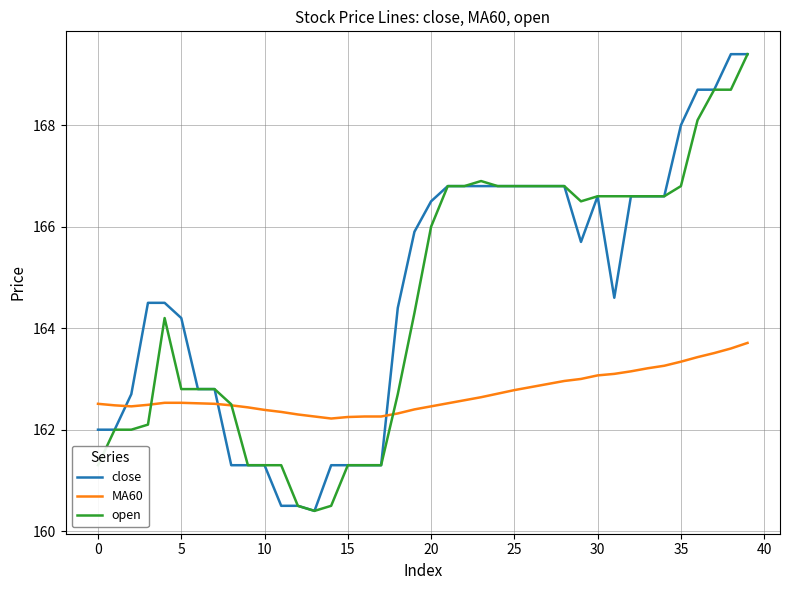

True or false: MA60 and close cross at least once.

True